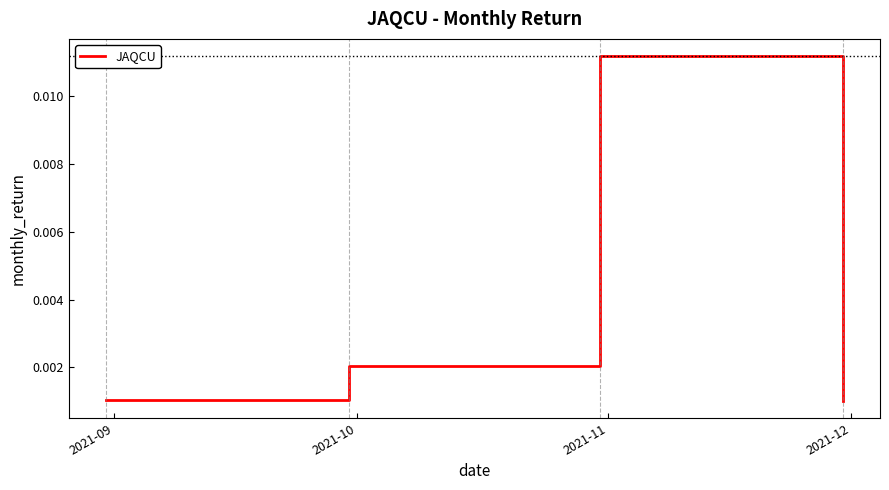

How many lines are shown in the chart?

1